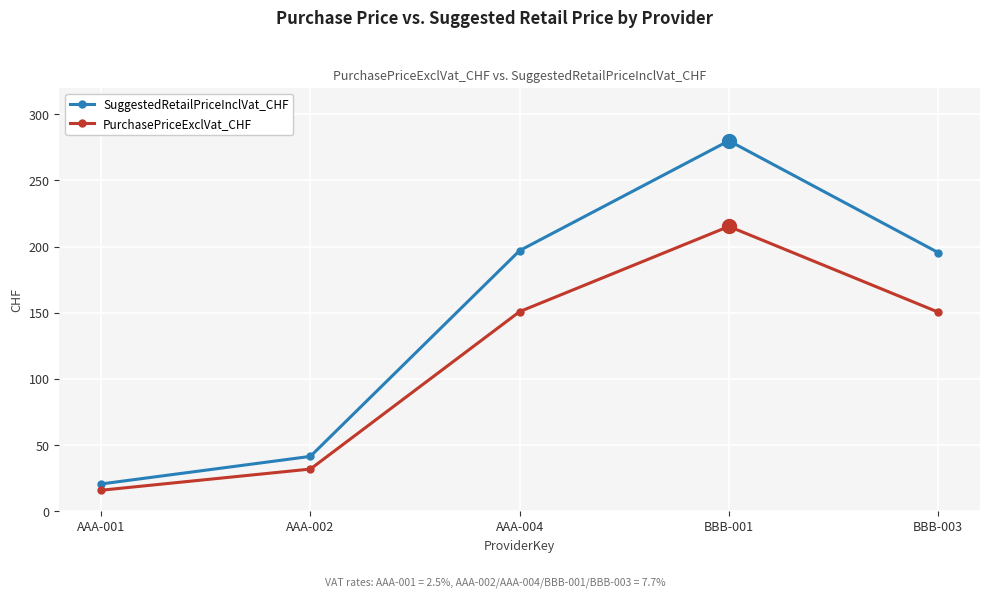

How many lines are shown in the chart?

2